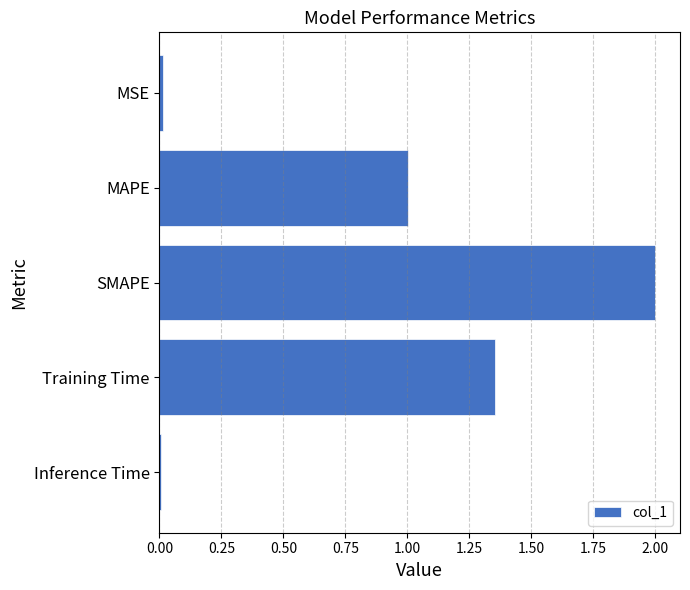

What is the greatest value displayed?

2.0